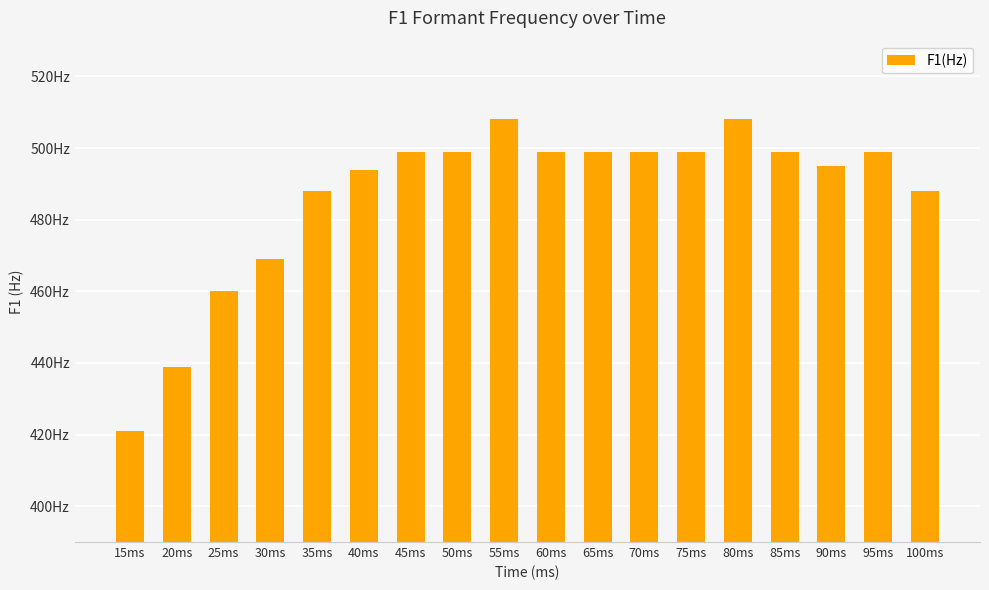

What is the change in value from 45ms to 90ms?

-4